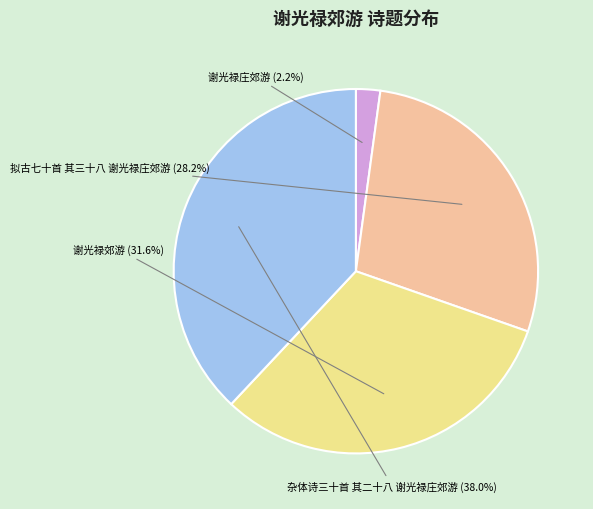

Combined, do 谢光禄郊游 and 拟古七十首 其三十八 谢光禄庄郊游 account for over 50%?

Yes